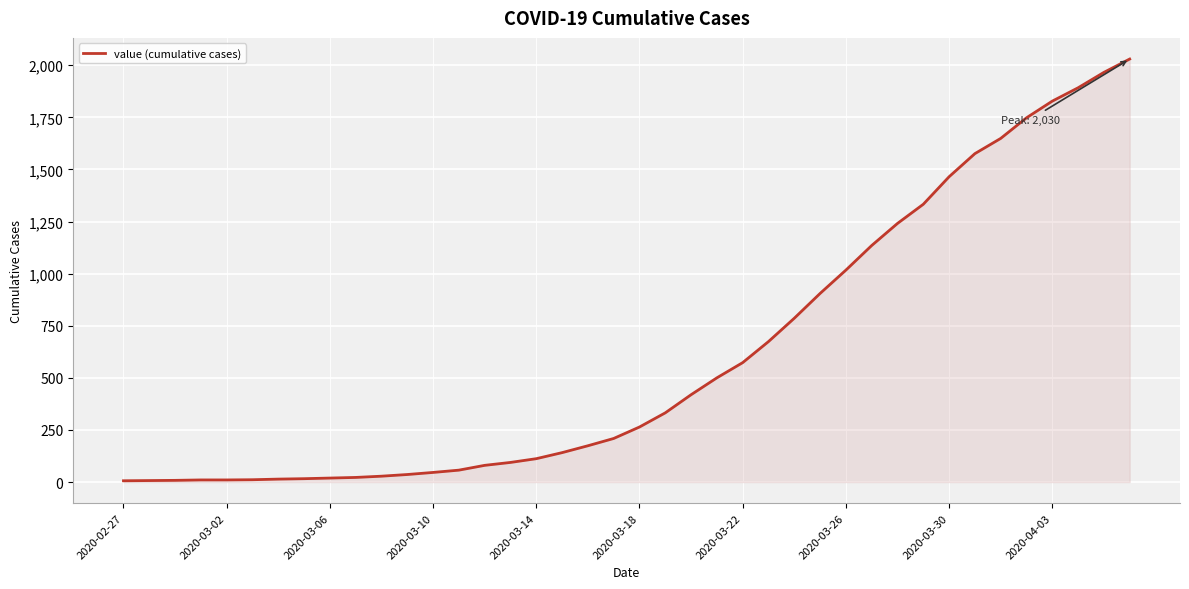

What is the maximum value shown in the chart?

2030